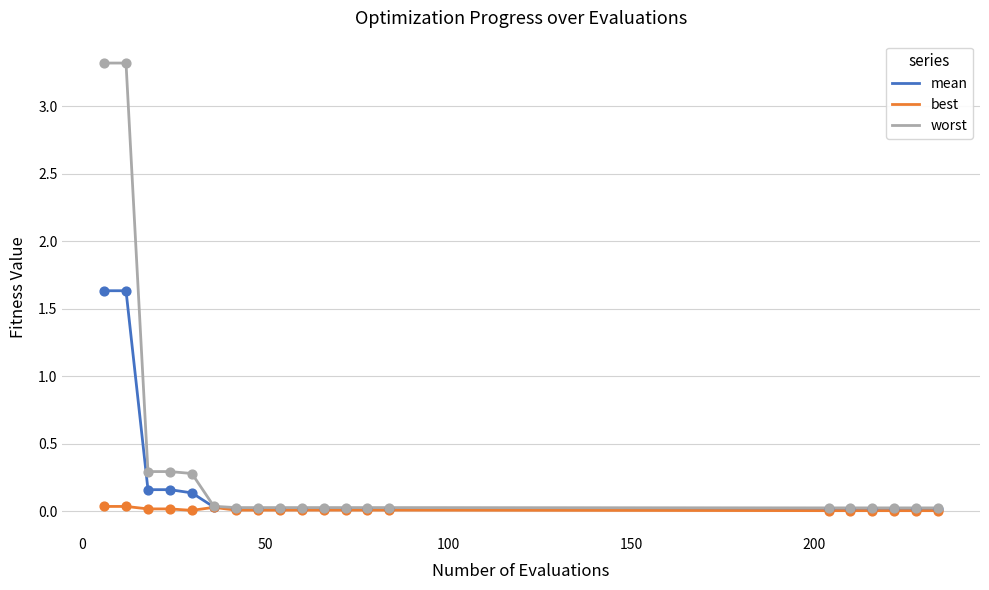

Which series has the largest total across all categories?

worst